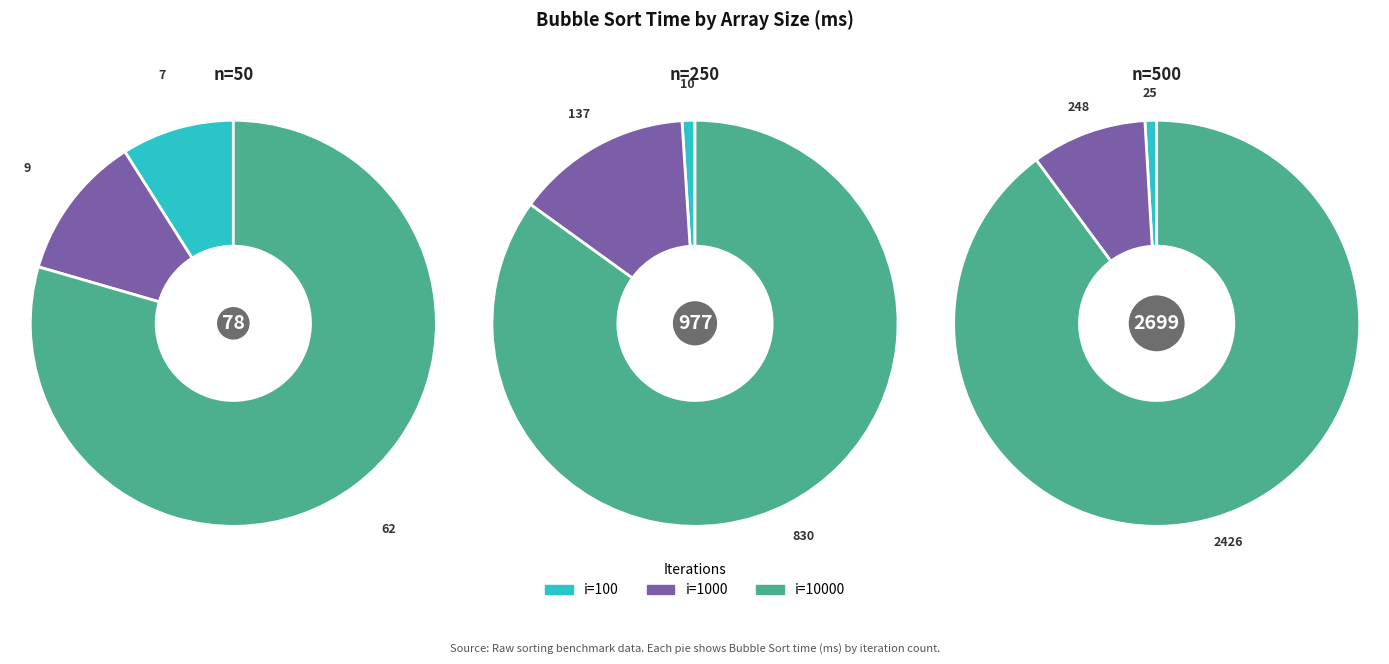

Is it true that n=250, i=10000 is 17% of the pie?

False